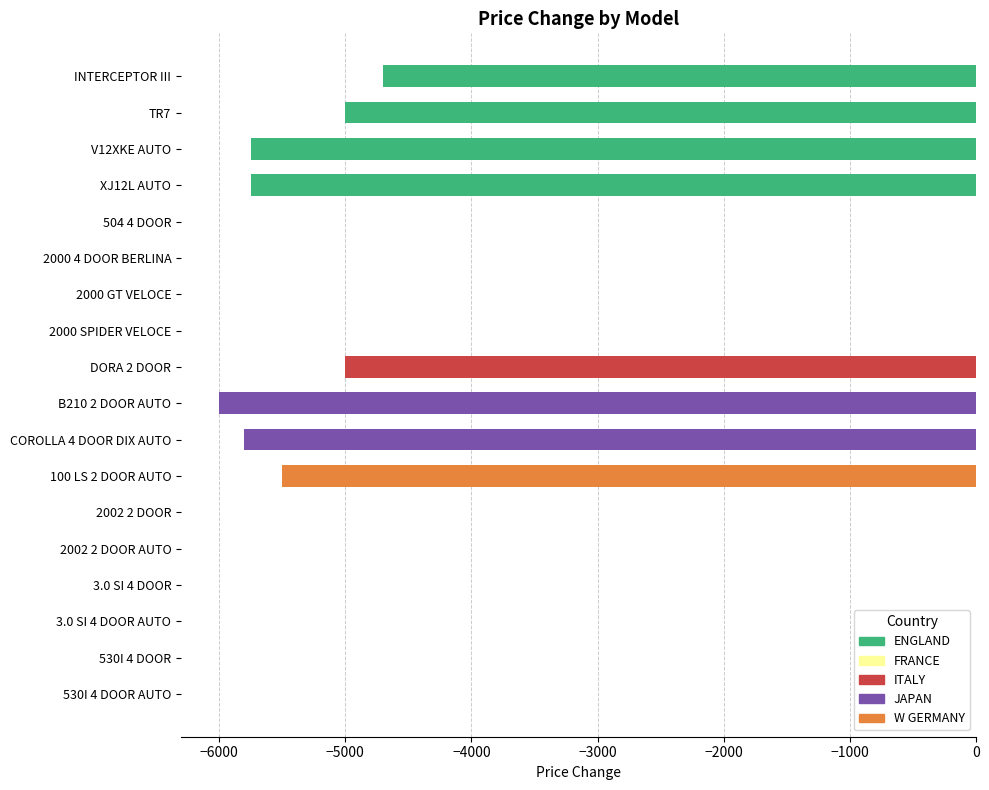

The value at B210 2 DOOR AUTO is -1500. True or false?

False